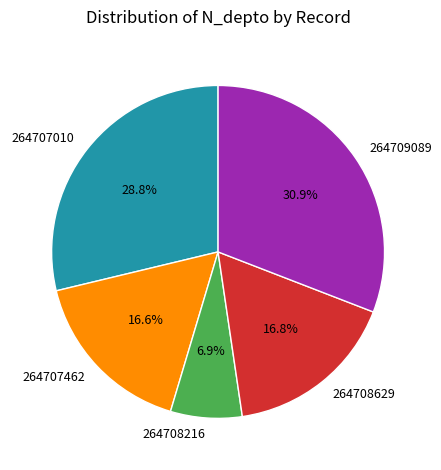

To the nearest percent, what percentage of the pie is 264707010?

29%